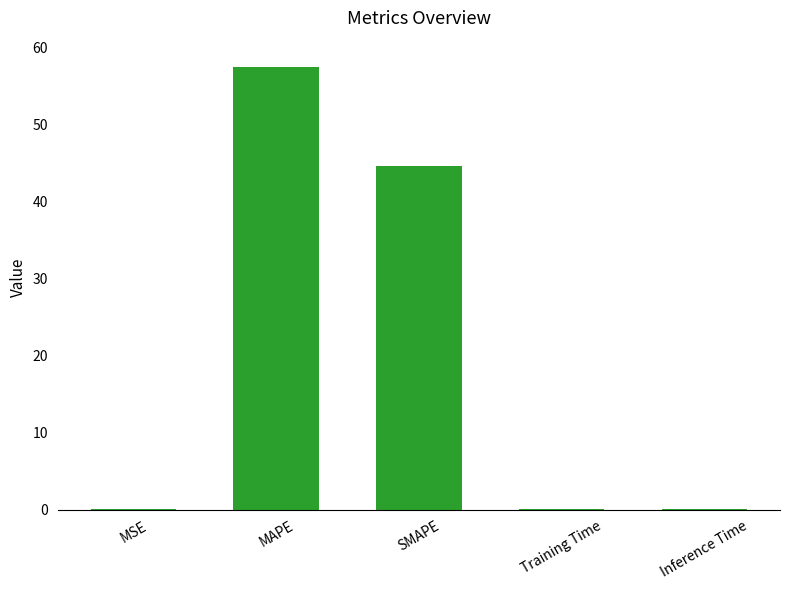

What is the greatest value displayed?

57.4